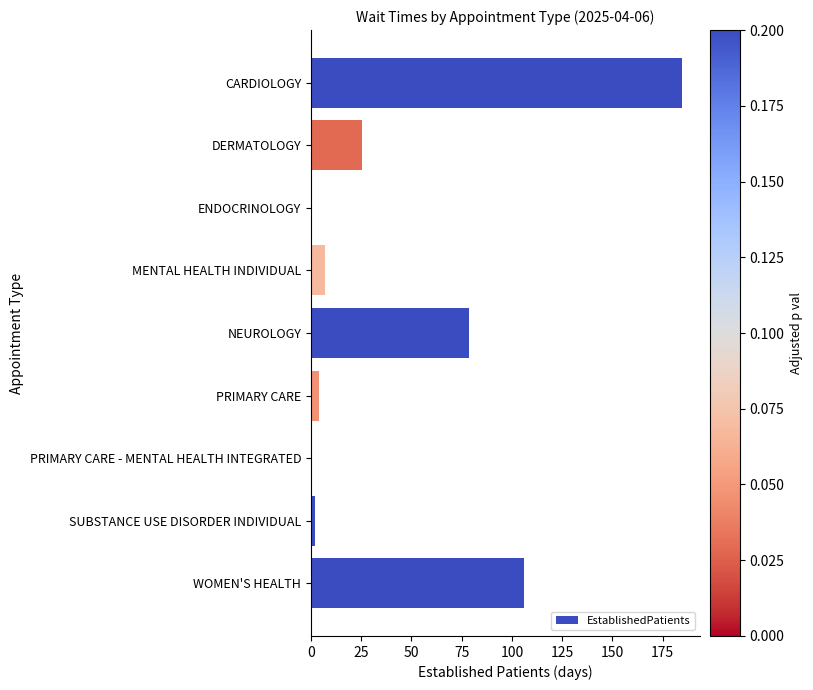

What is the change in value from CARDIOLOGY to WOMEN'S HEALTH?

-78.5